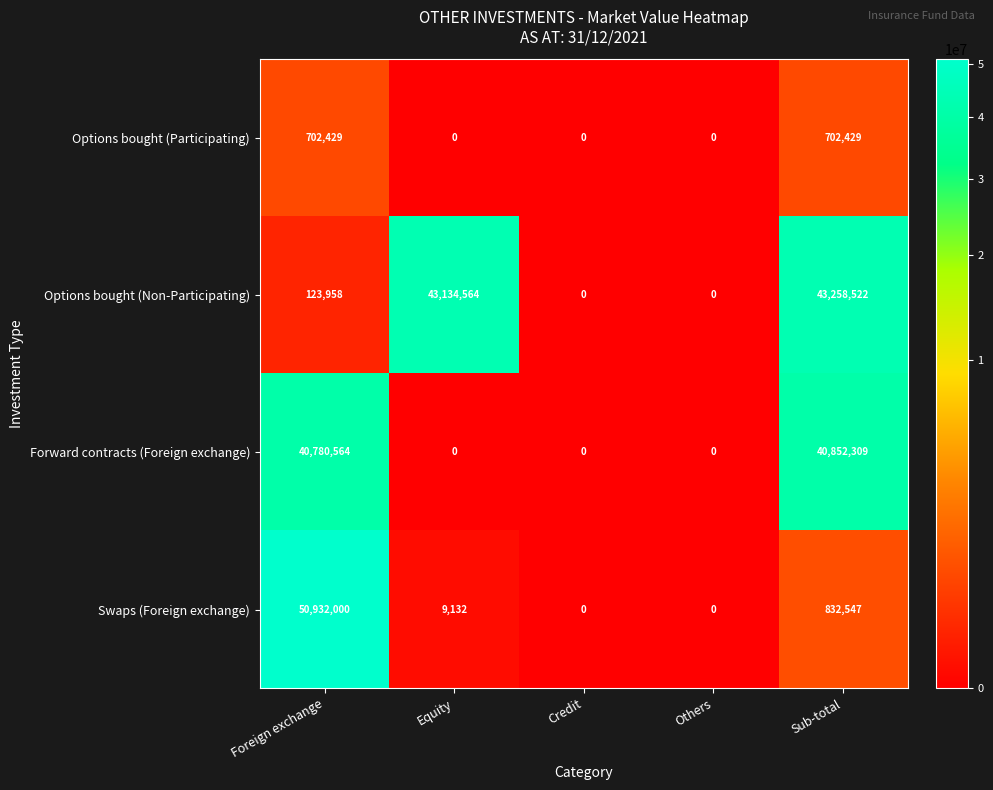

What is the spread (max minus min) of values at Sub-total?

42556093